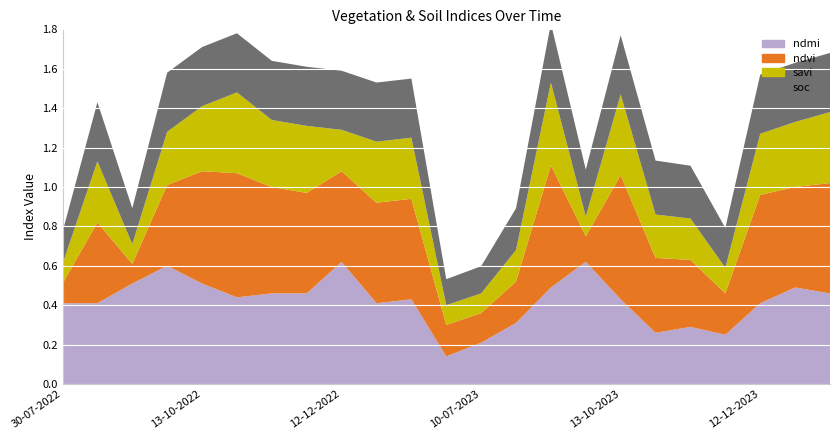

Reading left to right, extract all data points from this chart.

ndmi: 30-07-2022=0.4	24-08-2022=0.4	08-09-2022=0.5	28-09-2022=0.6	13-10-2022=0.5	28-10-2022=0.4	12-11-2022=0.5	27-11-2022=0.5	12-12-2022=0.6	01-01-2023=0.4	11-01-2023=0.4	20-06-2023=0.1	10-07-2023=0.2	04-08-2023=0.3	29-08-2023=0.5	28-09-2023=0.6	13-10-2023=0.4	28-10-2023=0.3	12-11-2023=0.3	27-11-2023=0.2	12-12-2023=0.4	01-01-2024=0.5	11-01-2024=0.5
ndvi: 30-07-2022=0.1	24-08-2022=0.4	08-09-2022=0.1	28-09-2022=0.4	13-10-2022=0.6	28-10-2022=0.6	12-11-2022=0.5	27-11-2022=0.5	12-12-2022=0.5	01-01-2023=0.5	11-01-2023=0.5	20-06-2023=0.2	10-07-2023=0.1	04-08-2023=0.2	29-08-2023=0.6	28-09-2023=0.1	13-10-2023=0.6	28-10-2023=0.4	12-11-2023=0.3	27-11-2023=0.2	12-12-2023=0.6	01-01-2024=0.5	11-01-2024=0.6
savi: 30-07-2022=0.1	24-08-2022=0.3	08-09-2022=0.1	28-09-2022=0.3	13-10-2022=0.3	28-10-2022=0.4	12-11-2022=0.3	27-11-2022=0.3	12-12-2022=0.2	01-01-2023=0.3	11-01-2023=0.3	20-06-2023=0.1	10-07-2023=0.1	04-08-2023=0.2	29-08-2023=0.4	28-09-2023=0.1	13-10-2023=0.4	28-10-2023=0.2	12-11-2023=0.2	27-11-2023=0.1	12-12-2023=0.3	01-01-2024=0.3	11-01-2024=0.4
soc: 30-07-2022=0.2	24-08-2022=0.3	08-09-2022=0.2	28-09-2022=0.3	13-10-2022=0.3	28-10-2022=0.3	12-11-2022=0.3	27-11-2022=0.3	12-12-2022=0.3	01-01-2023=0.3	11-01-2023=0.3	20-06-2023=0.1	10-07-2023=0.1	04-08-2023=0.2	29-08-2023=0.3	28-09-2023=0.2	13-10-2023=0.3	28-10-2023=0.3	12-11-2023=0.3	27-11-2023=0.2	12-12-2023=0.3	01-01-2024=0.3	11-01-2024=0.3